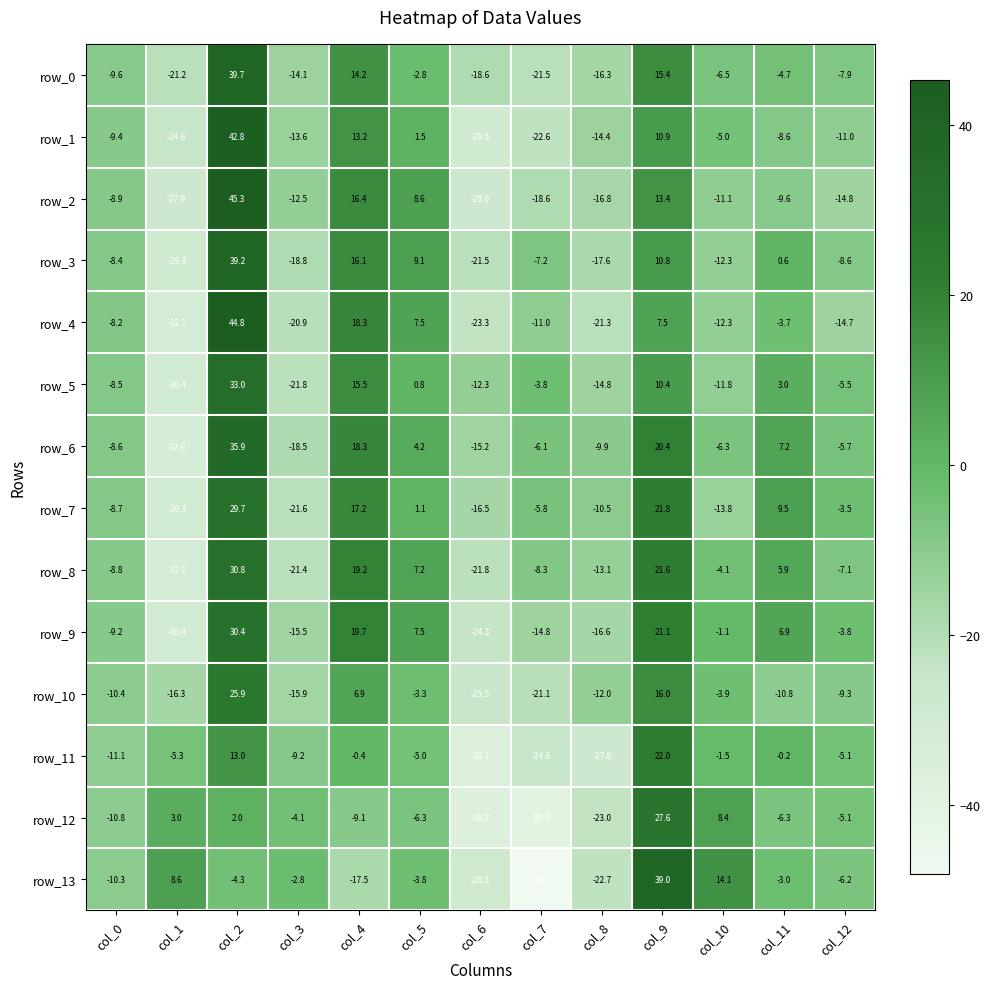

Reading left to right, extract all data points from this chart.

row_0: col_0=-9.6	col_1=-21.2	col_2=39.7	col_3=-14.1	col_4=14.2	col_5=-2.8	col_6=-18.6	col_7=-21.5	col_8=-16.3	col_9=15.4	col_10=-6.5	col_11=-4.7	col_12=-7.9
row_1: col_0=-9.4	col_1=-24.6	col_2=42.8	col_3=-13.6	col_4=13.2	col_5=1.5	col_6=-29.5	col_7=-22.6	col_8=-14.4	col_9=10.9	col_10=-5.0	col_11=-8.6	col_12=-11.0
row_2: col_0=-8.9	col_1=-27.9	col_2=45.3	col_3=-12.5	col_4=16.4	col_5=8.6	col_6=-28.0	col_7=-18.6	col_8=-16.8	col_9=13.4	col_10=-11.1	col_11=-9.6	col_12=-14.8
row_3: col_0=-8.4	col_1=-29.3	col_2=39.2	col_3=-18.8	col_4=16.1	col_5=9.1	col_6=-21.5	col_7=-7.2	col_8=-17.6	col_9=10.8	col_10=-12.3	col_11=0.6	col_12=-8.6
row_4: col_0=-8.2	col_1=-32.1	col_2=44.8	col_3=-20.9	col_4=18.3	col_5=7.5	col_6=-23.3	col_7=-11.0	col_8=-21.3	col_9=7.5	col_10=-12.3	col_11=-3.7	col_12=-14.7
row_5: col_0=-8.5	col_1=-30.4	col_2=33.0	col_3=-21.8	col_4=15.5	col_5=0.8	col_6=-12.3	col_7=-3.8	col_8=-14.8	col_9=10.4	col_10=-11.8	col_11=3.0	col_12=-5.5
row_6: col_0=-8.6	col_1=-32.6	col_2=35.9	col_3=-18.5	col_4=18.3	col_5=4.2	col_6=-15.2	col_7=-6.1	col_8=-9.9	col_9=20.4	col_10=-6.3	col_11=7.2	col_12=-5.7
row_7: col_0=-8.7	col_1=-30.3	col_2=29.7	col_3=-21.6	col_4=17.2	col_5=1.1	col_6=-16.5	col_7=-5.8	col_8=-10.5	col_9=21.8	col_10=-13.8	col_11=9.5	col_12=-3.5
row_8: col_0=-8.8	col_1=-32.1	col_2=30.8	col_3=-21.4	col_4=19.2	col_5=7.2	col_6=-21.8	col_7=-8.3	col_8=-13.1	col_9=21.6	col_10=-4.1	col_11=5.9	col_12=-7.1
row_9: col_0=-9.2	col_1=-30.4	col_2=30.4	col_3=-15.5	col_4=19.7	col_5=7.5	col_6=-24.3	col_7=-14.8	col_8=-16.6	col_9=21.1	col_10=-1.1	col_11=6.9	col_12=-3.8
row_10: col_0=-10.4	col_1=-16.3	col_2=25.9	col_3=-15.9	col_4=6.9	col_5=-3.3	col_6=-25.5	col_7=-21.1	col_8=-12.0	col_9=16.0	col_10=-3.9	col_11=-10.8	col_12=-9.3
row_11: col_0=-11.1	col_1=-5.3	col_2=13.0	col_3=-9.2	col_4=-0.4	col_5=-5.0	col_6=-36.1	col_7=-24.8	col_8=-27.8	col_9=22.0	col_10=-1.5	col_11=-0.2	col_12=-5.1
row_12: col_0=-10.8	col_1=3.0	col_2=2.0	col_3=-4.1	col_4=-9.1	col_5=-6.3	col_6=-36.7	col_7=-39.9	col_8=-23.0	col_9=27.6	col_10=8.4	col_11=-6.3	col_12=-5.1
row_13: col_0=-10.3	col_1=8.6	col_2=-4.3	col_3=-2.8	col_4=-17.5	col_5=-3.8	col_6=-28.2	col_7=-48.2	col_8=-22.7	col_9=39.0	col_10=14.1	col_11=-3.0	col_12=-6.2